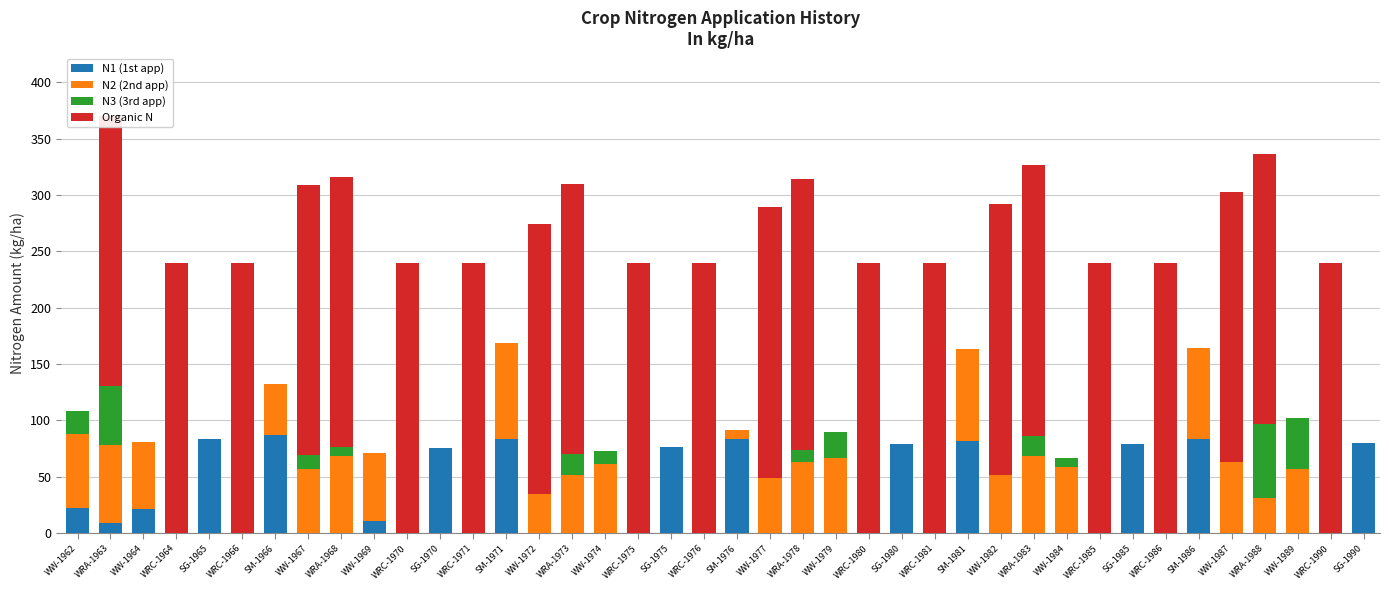

The value of N1 (1st app) at SG-1965 is 83.4. True or false?

True